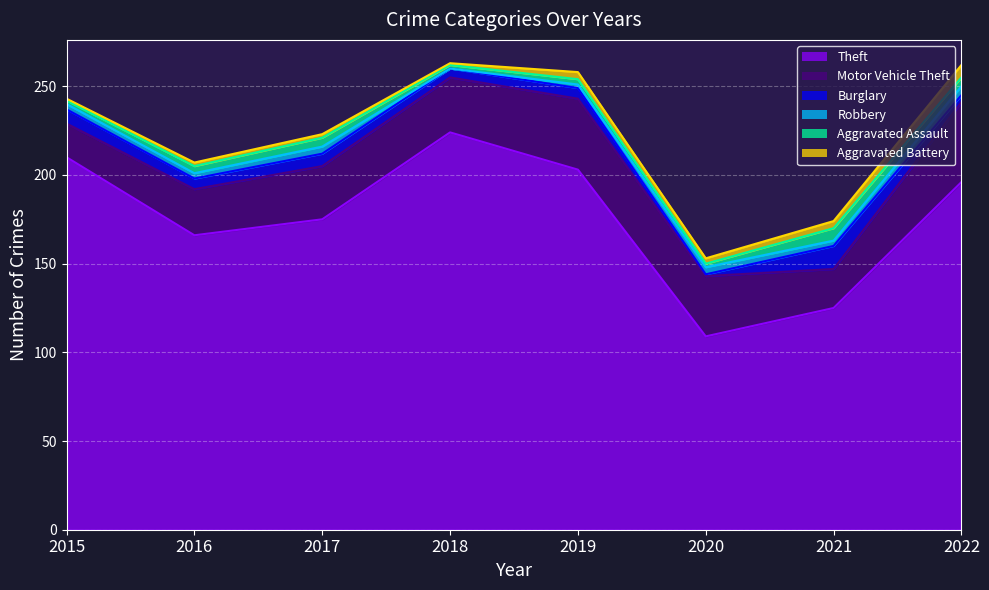

The Aggravated Assault series shows 8 at 2017. True or false?

False